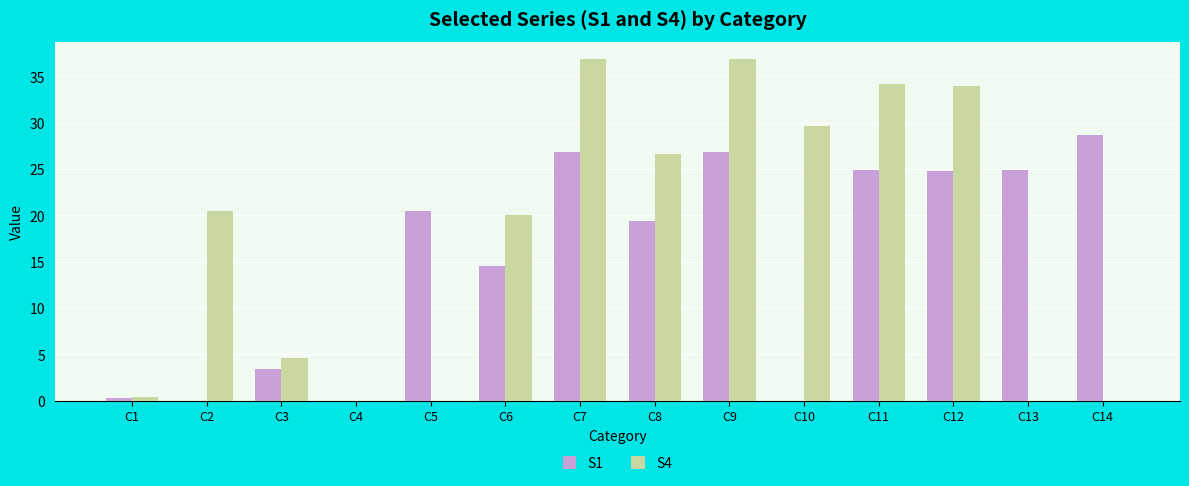

What is the total value across all series at C5?

20.5